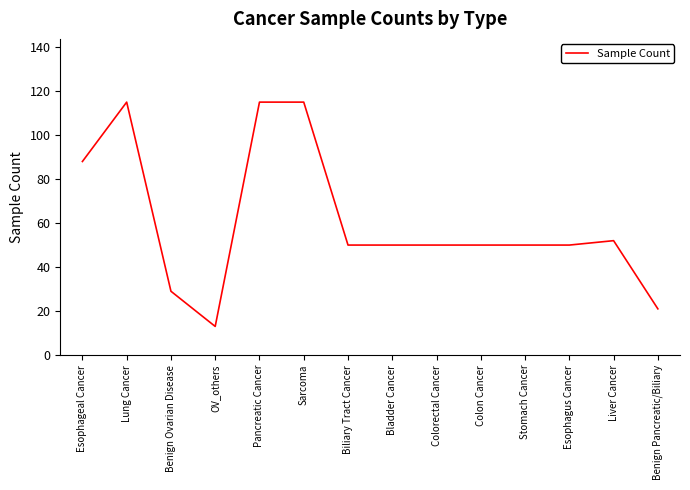

Is it true that the value at Colorectal Cancer is 12?

False